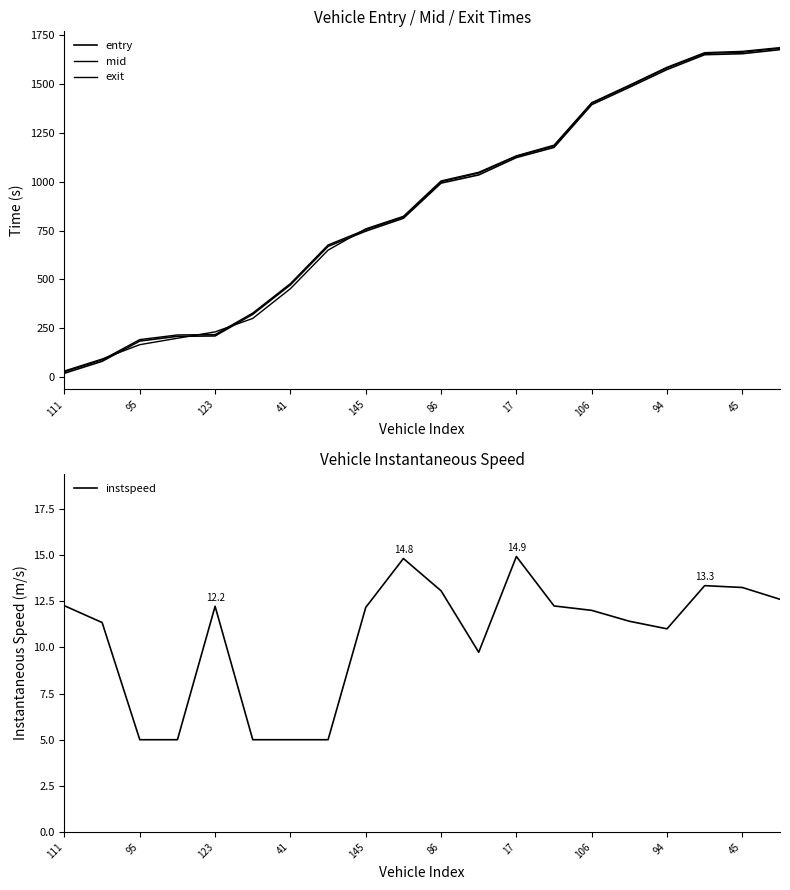

True or false: instspeed and exit cross at least once.

False